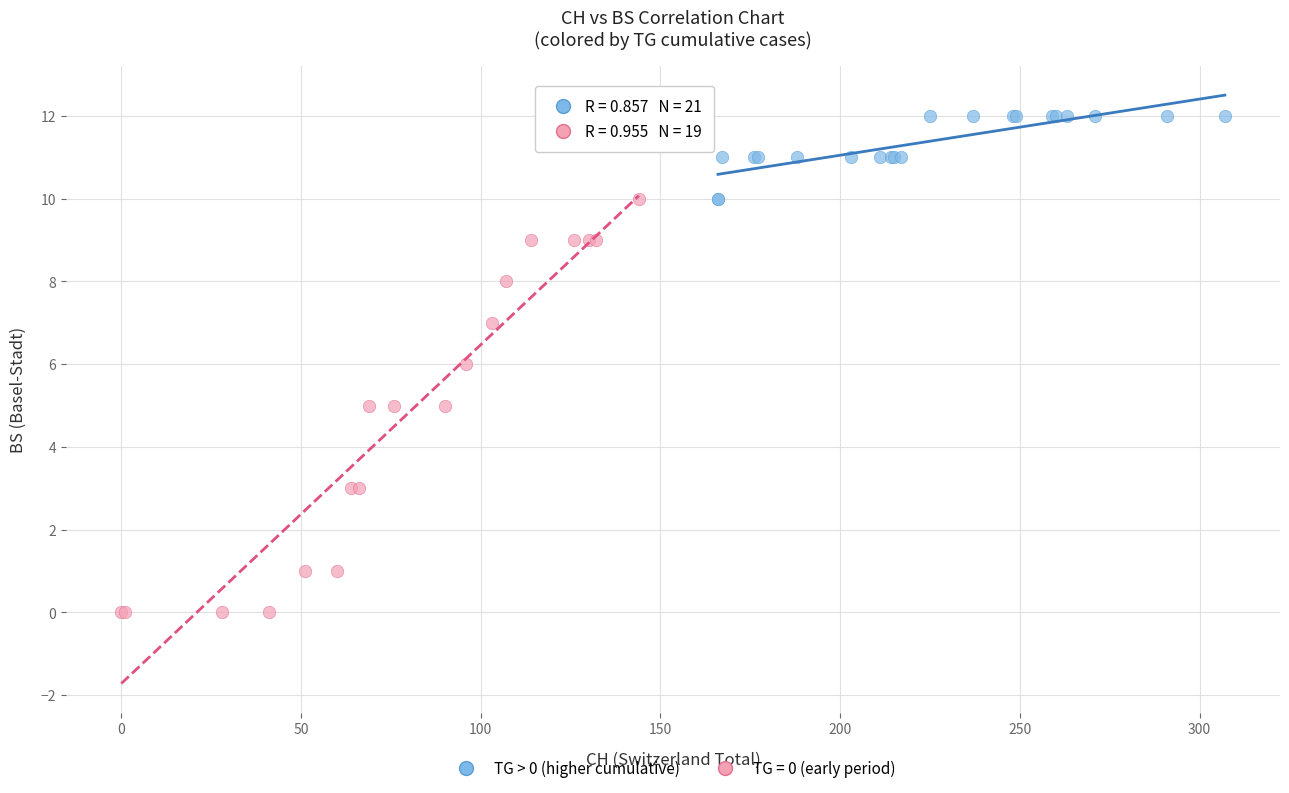

Which series has the largest Y range (max minus min)?

TG = 0 (early period)